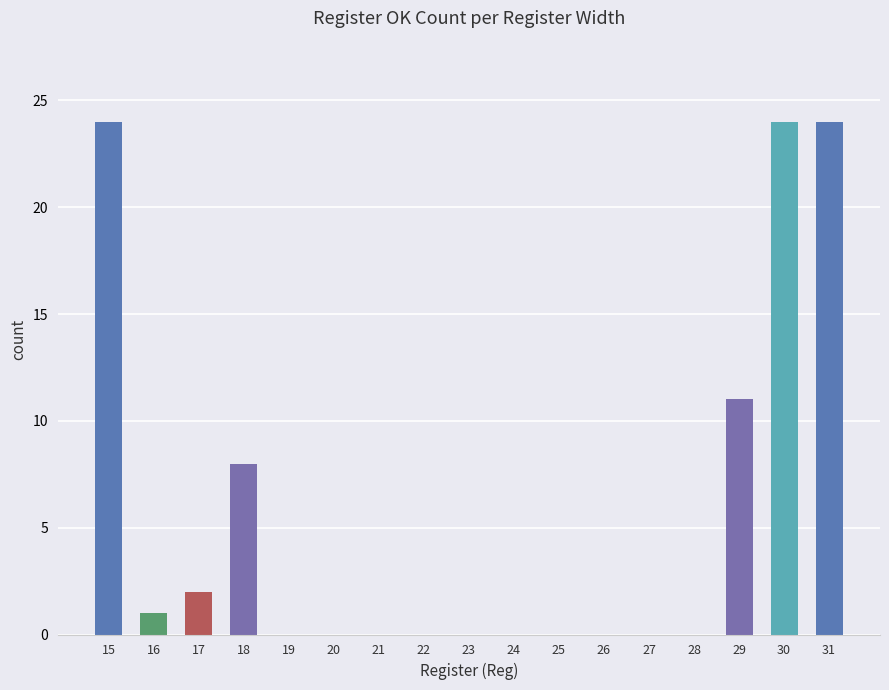

At which label is the value closest to 12?

29